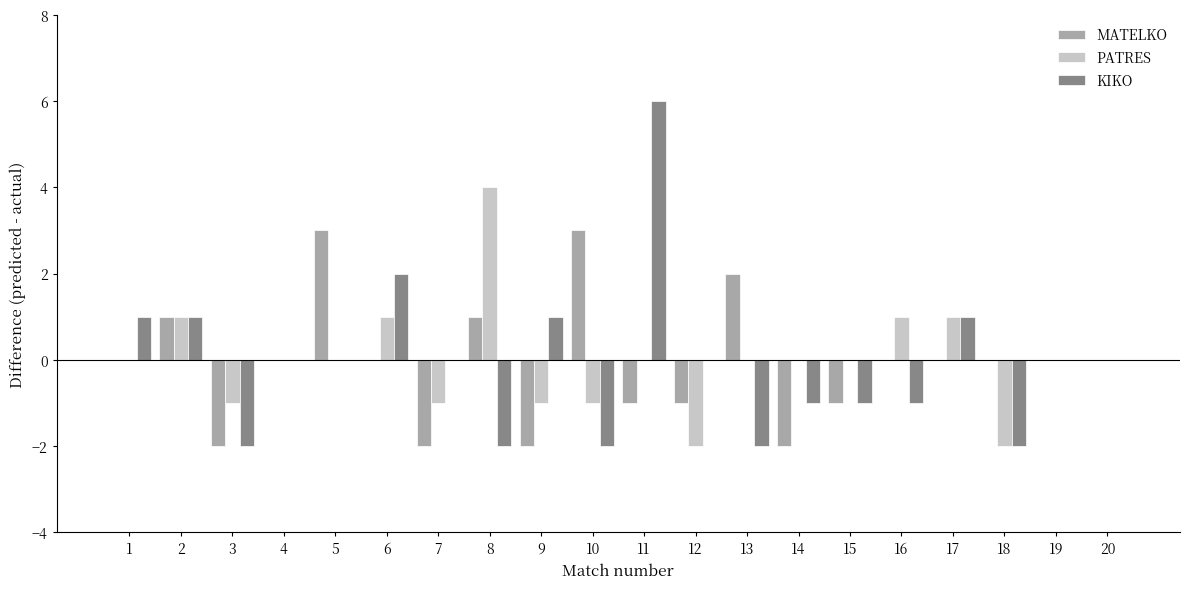

What is the total value across all series at 3?

-5